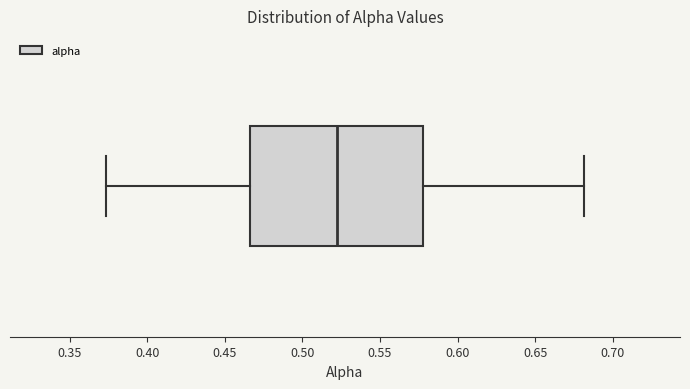

Where does the right whisker of the box end on the x-axis? The values are not printed on the chart, so give them approximately, as read against the axis.

0.680